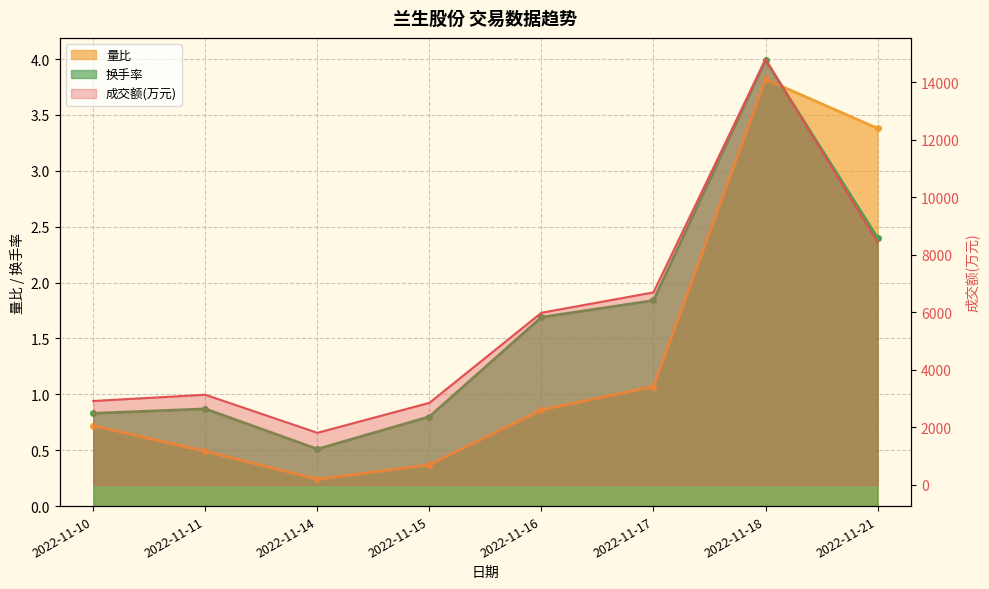

Which series has the widest spread of values?

成交额(万元)